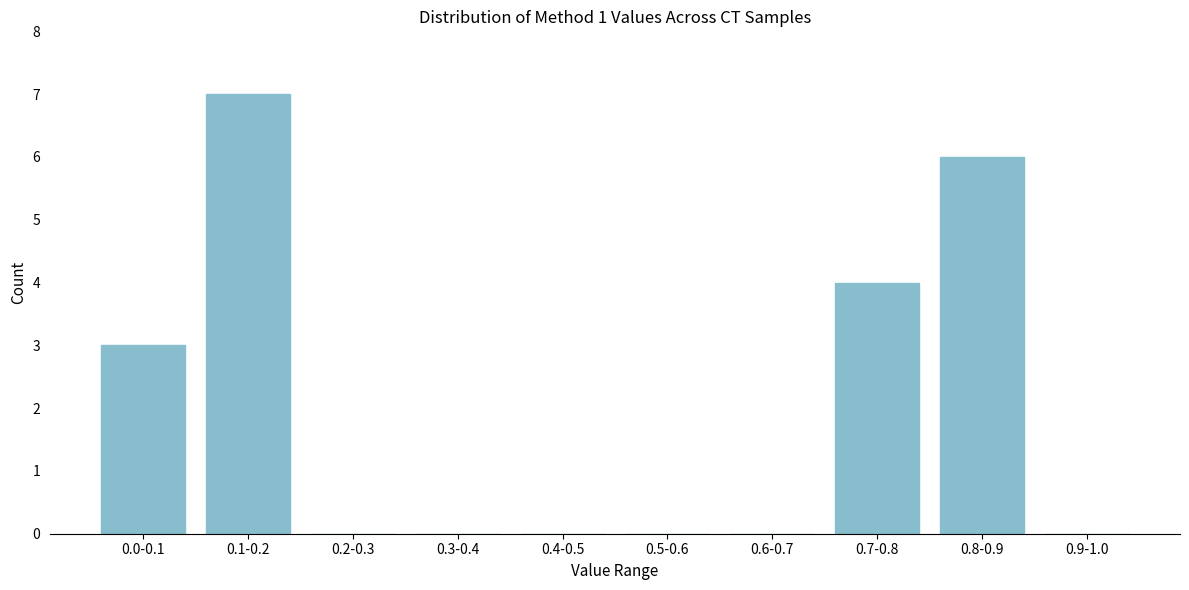

Reading right to left, what are all the values shown in this chart?

0.9-1.0=0	0.8-0.9=6	0.7-0.8=4	0.6-0.7=0	0.5-0.6=0	0.4-0.5=0	0.3-0.4=0	0.2-0.3=0	0.1-0.2=7	0.0-0.1=3